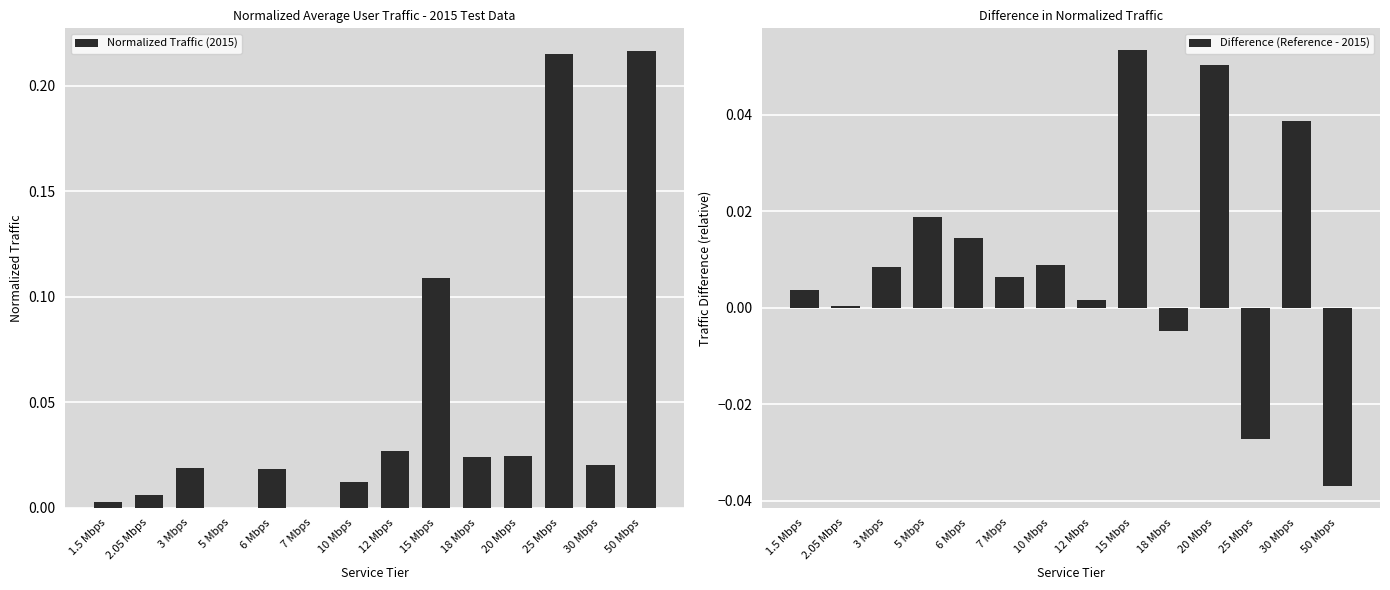

Which series has the largest total across all categories?

Normalized Traffic (2015)